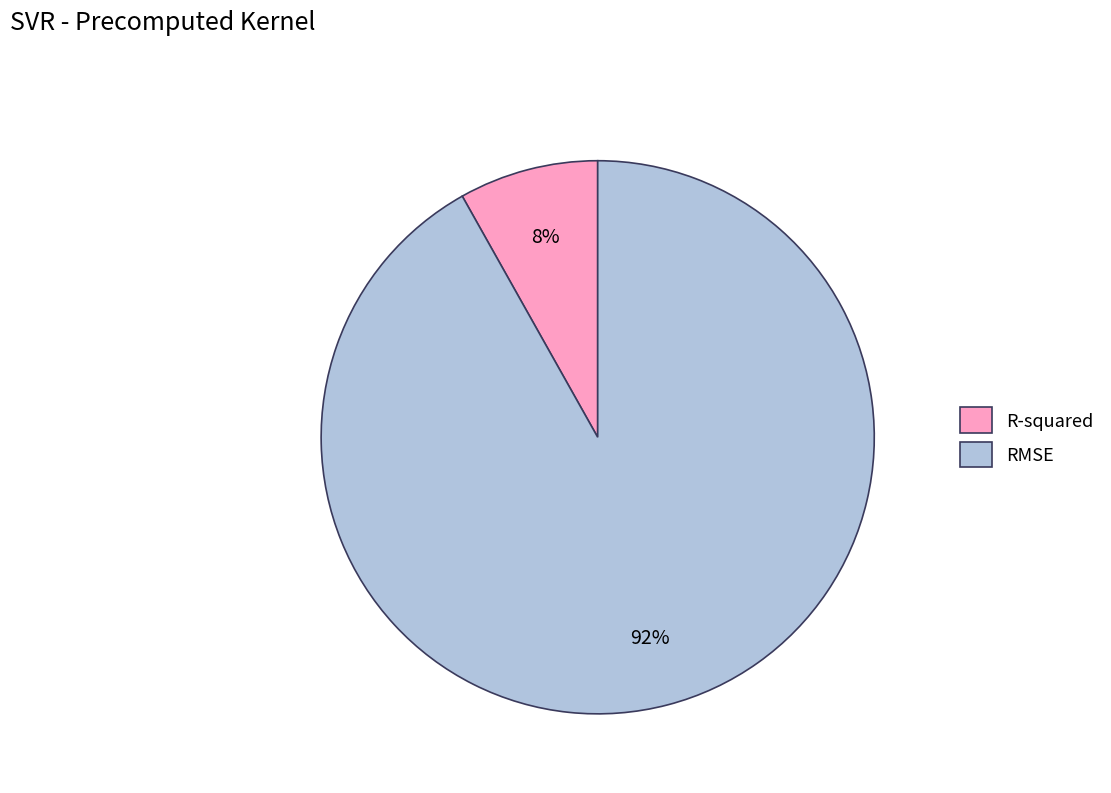

How many segments does this pie chart have?

2